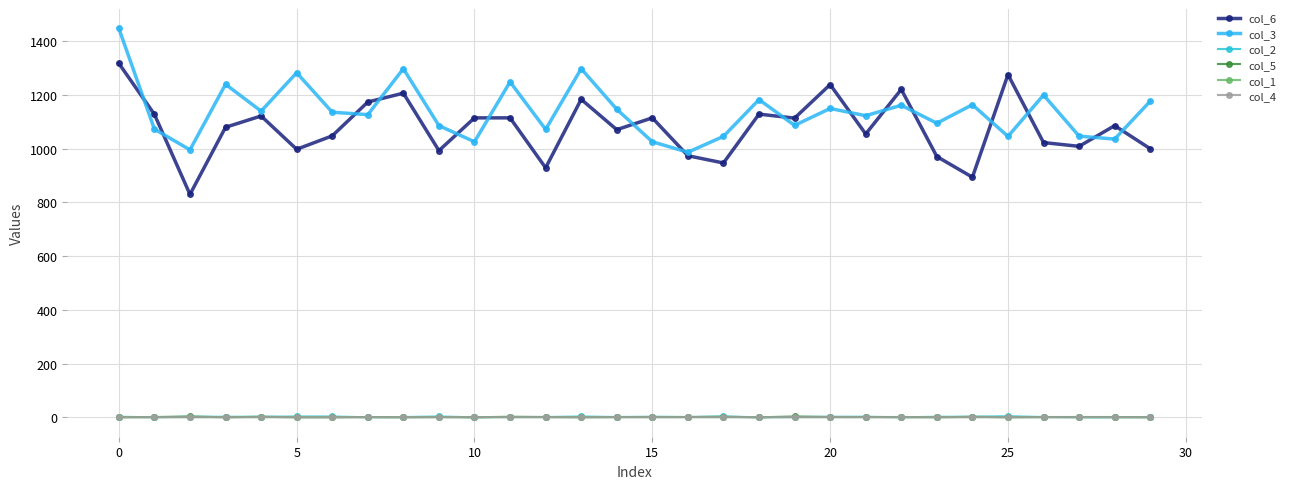

At which category is the sum across all series the highest?

0